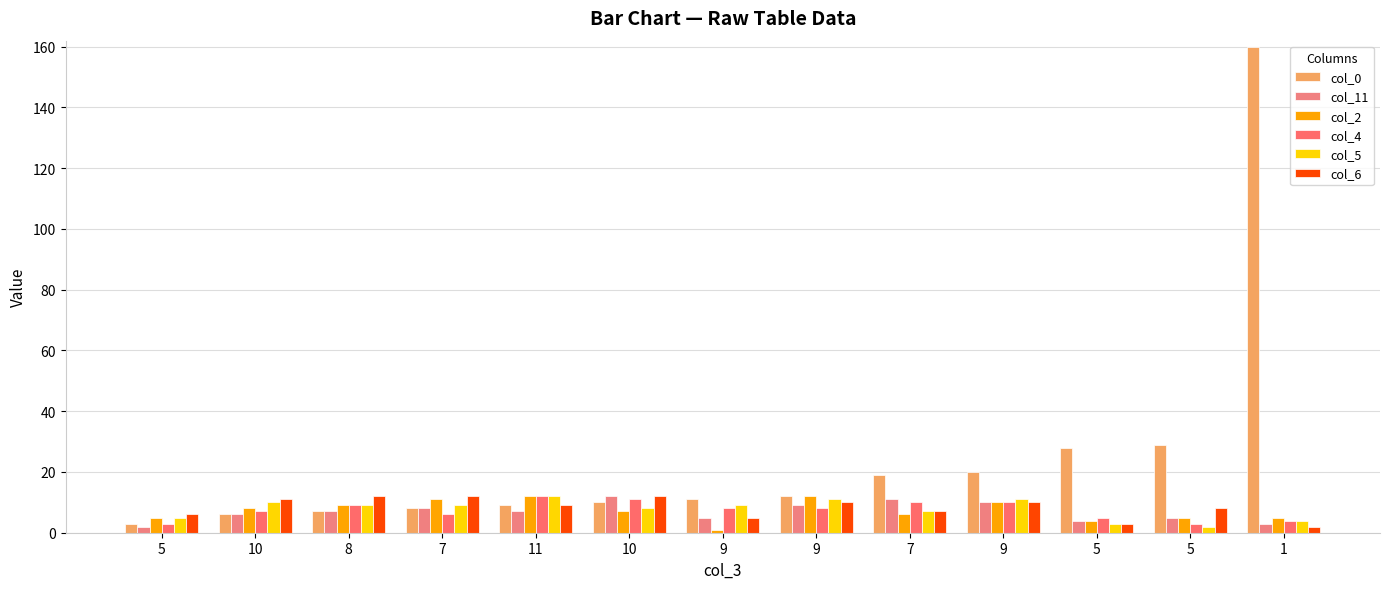

At which label does col_4 first exceed 8?

8